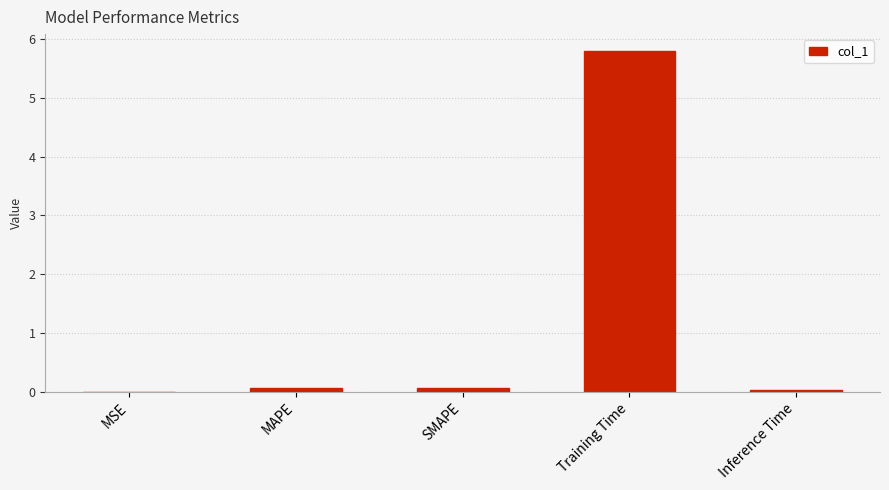

At which category does the chart reach its peak across all series?

Training Time